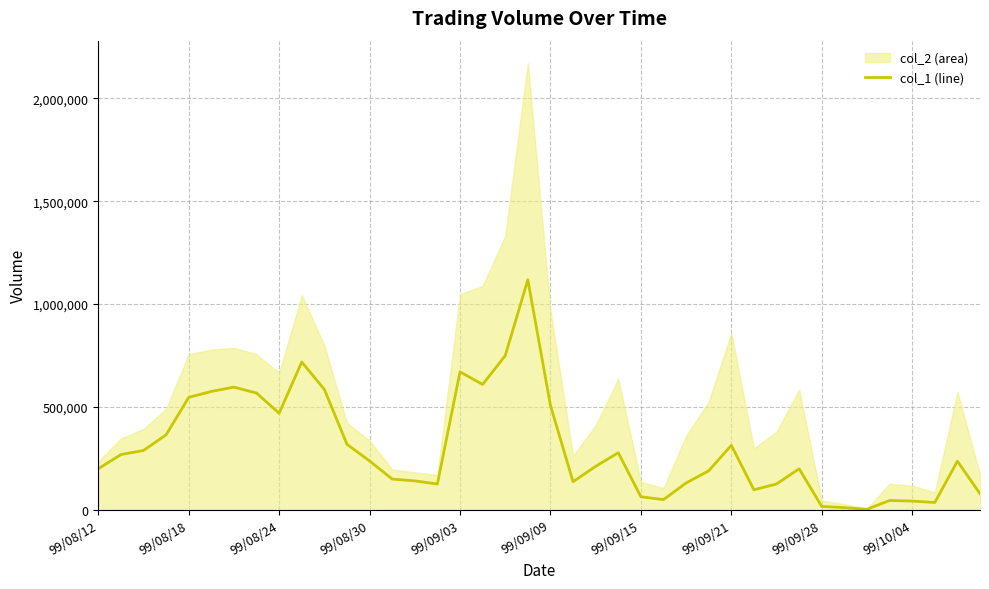

How many interior local peaks (higher than both neighbors) does the data have?

9